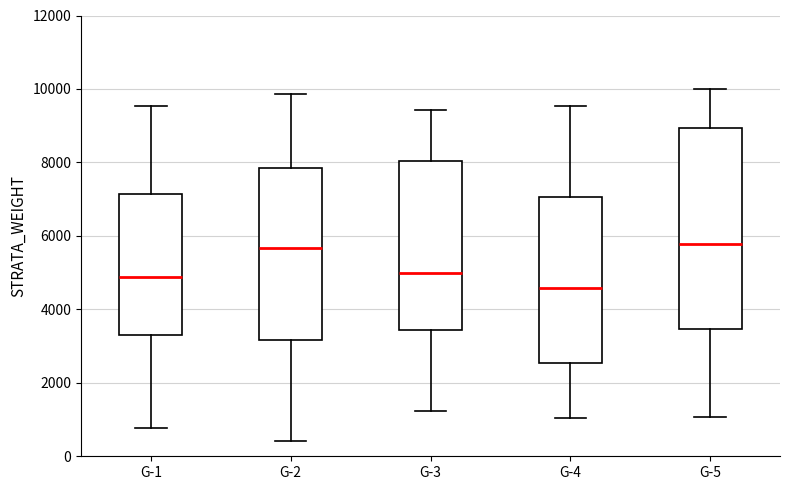

Reading left to right, transcribe this box plot: for each box, give where its median line is, the range the box spans, and where its two whiskers end, as read against the y-axis. The values are not printed on the chart, so give them approximately, as read against the axis.

G-1: median 4800, box 3200 to 7200, whiskers 800 to 9600
G-2: median 5600, box 3200 to 7800, whiskers 400 to 9800
G-3: median 5000, box 3400 to 8000, whiskers 1200 to 9400
G-4: median 4600, box 2600 to 7000, whiskers 1000 to 9600
G-5: median 5800, box 3400 to 9000, whiskers 1000 to 10000